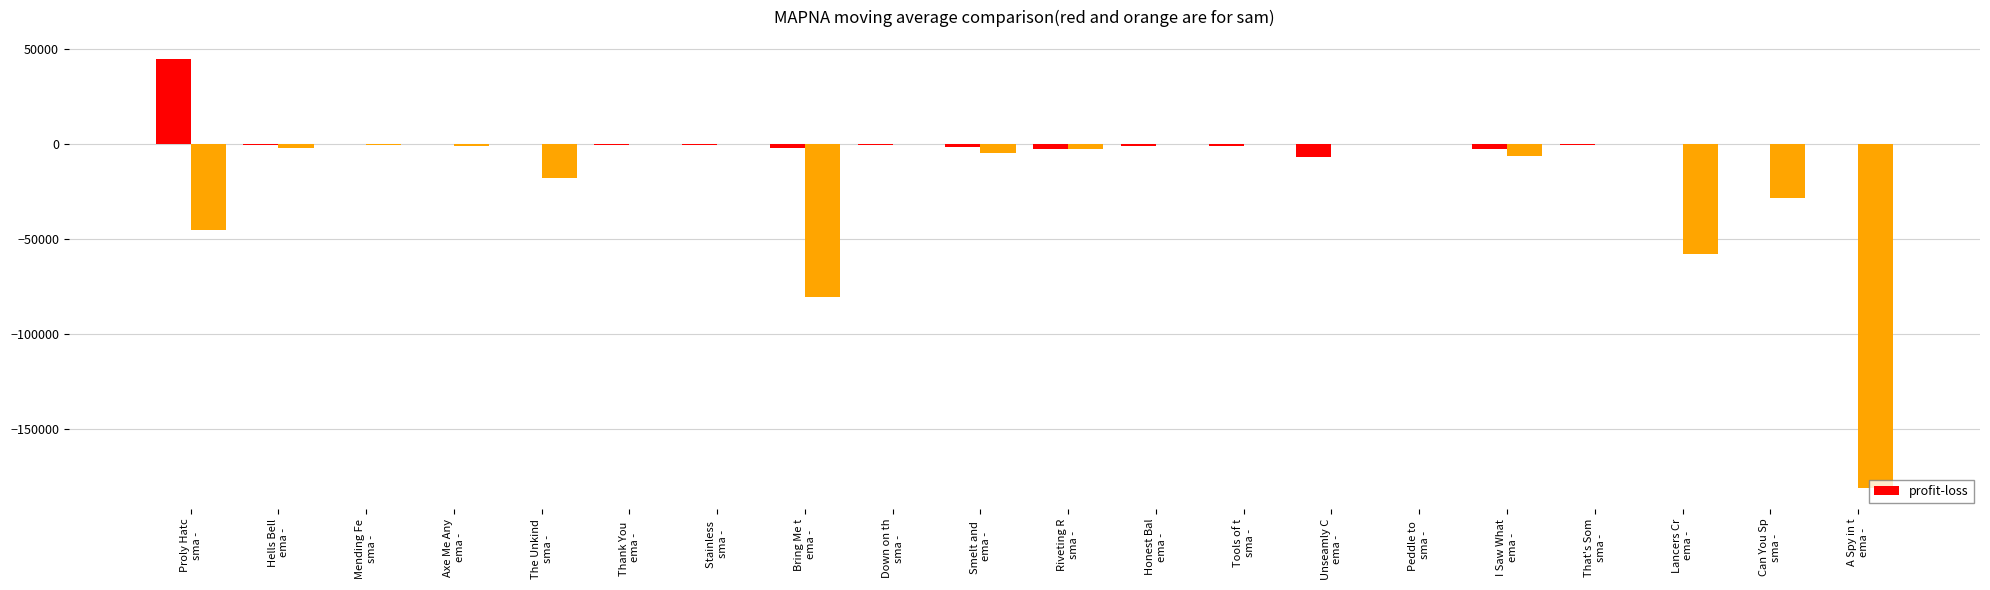

What is the greatest value displayed?

45000.0